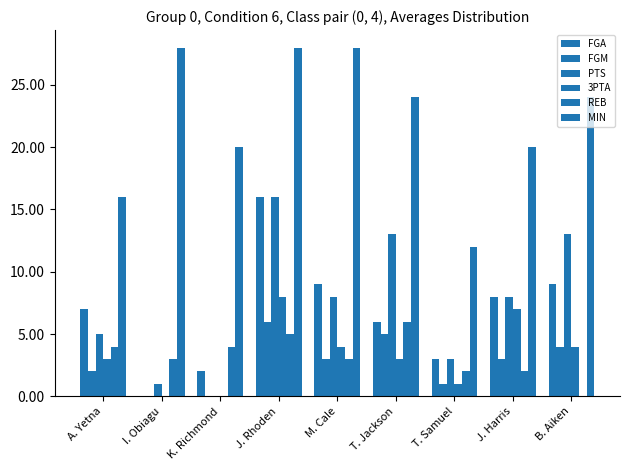

How many groups of bars are there?

9